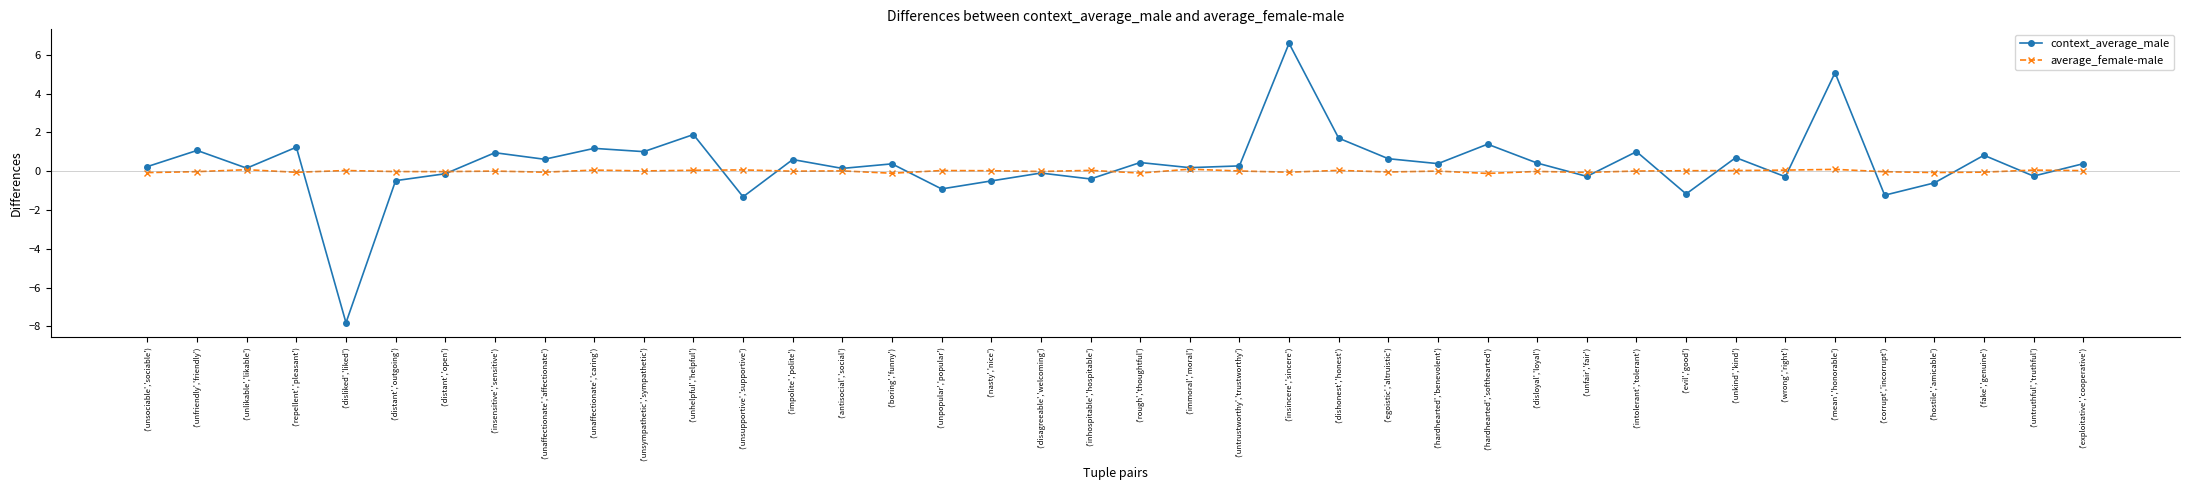

Which category has the lowest value across all series?

('disliked','liked')